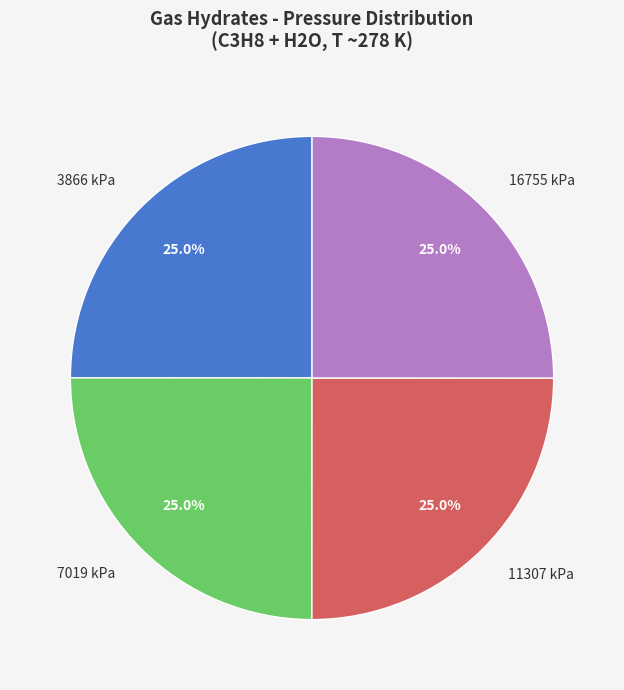

What portion of the pie excludes 3866 kPa?

75.0%